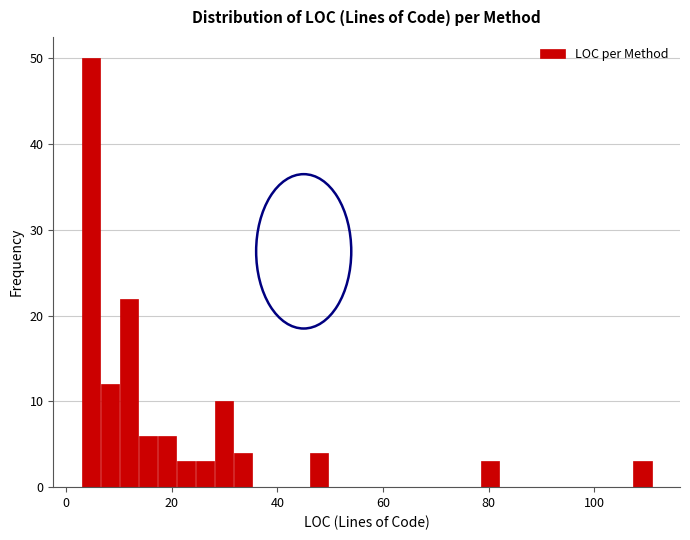

Around what value on the x-axis is the tallest bar? Give the approximate position of its centre, as read against the axis.

4